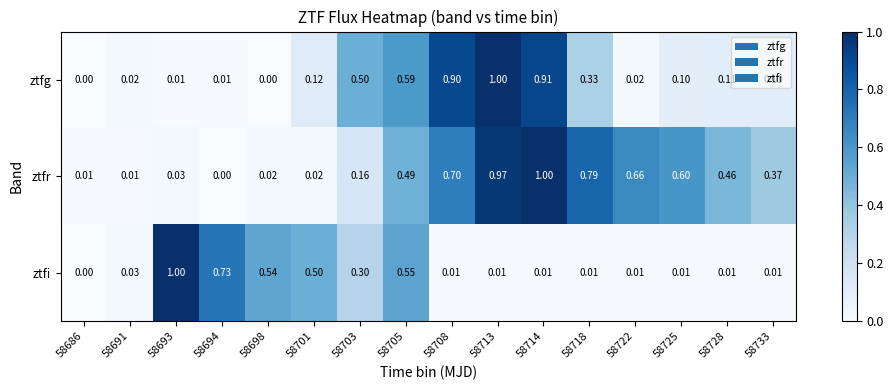

At 58691, list the series in order from largest to smallest.

ztfi, ztfg, ztfr